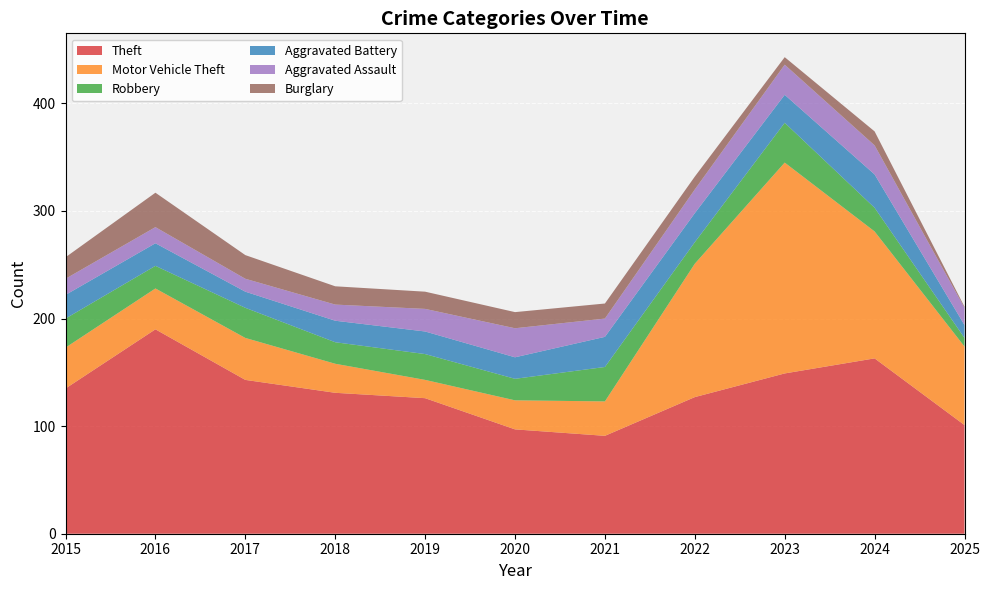

Reading right to left, transcribe all the data shown in this chart.

Theft: 101	163	149	127	91	97	126	131	143	190	135
Motor Vehicle Theft: 73	118	196	124	32	27	17	27	39	38	38
Robbery: 8	22	37	20	32	20	24	20	28	21	27
Aggravated Battery: 12	31	26	27	28	20	21	20	15	21	22
Aggravated Assault: 16	27	28	22	17	27	21	15	12	15	15
Burglary: 1	13	7	12	14	15	16	17	22	32	20